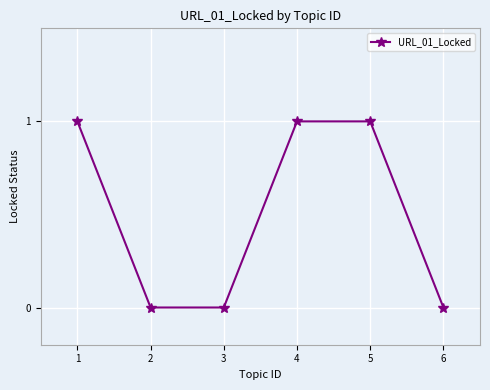

What is the difference between the maximum and minimum values?

1